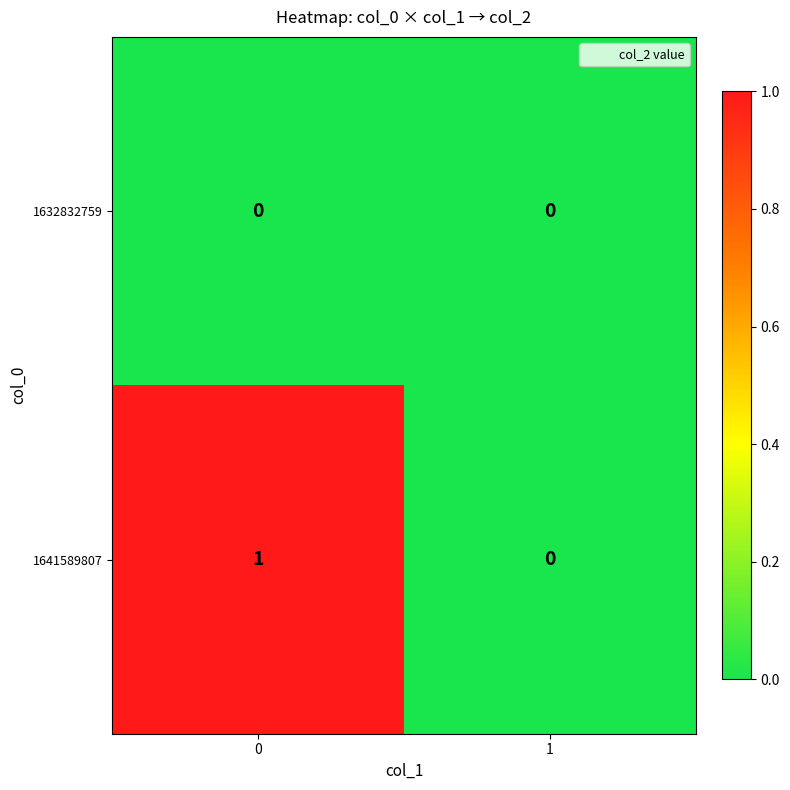

Reading left to right, transcribe all the data shown in this chart.

1632832759: 0	0
1641589807: 1	0